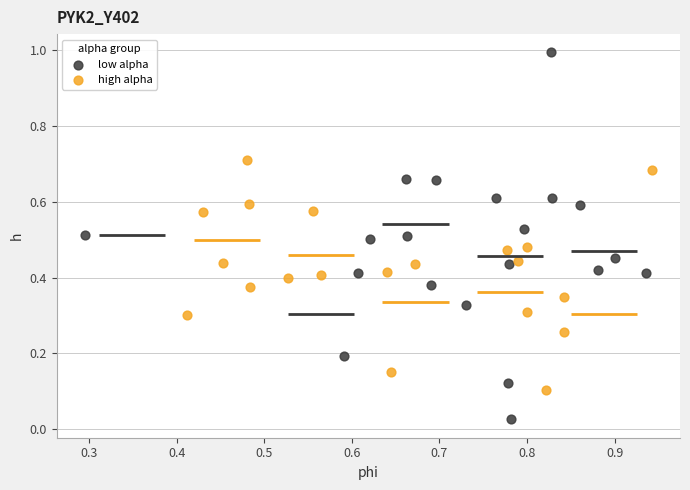

Which series has the widest spread of Y values?

low alpha